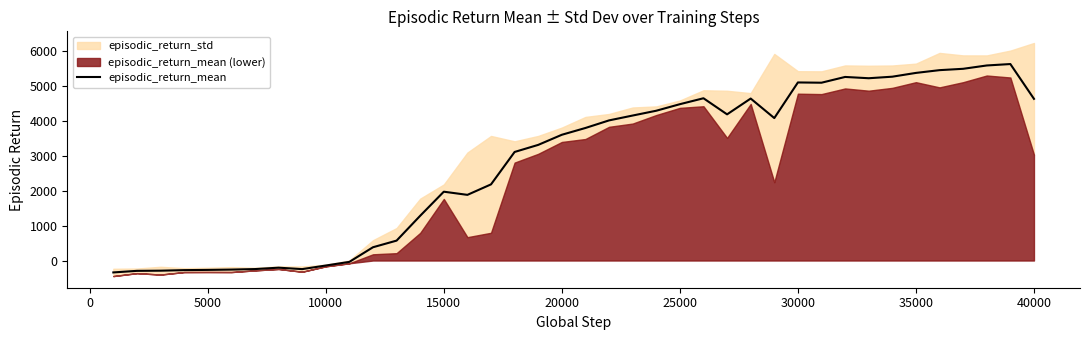

How many lines are shown in the chart?

1